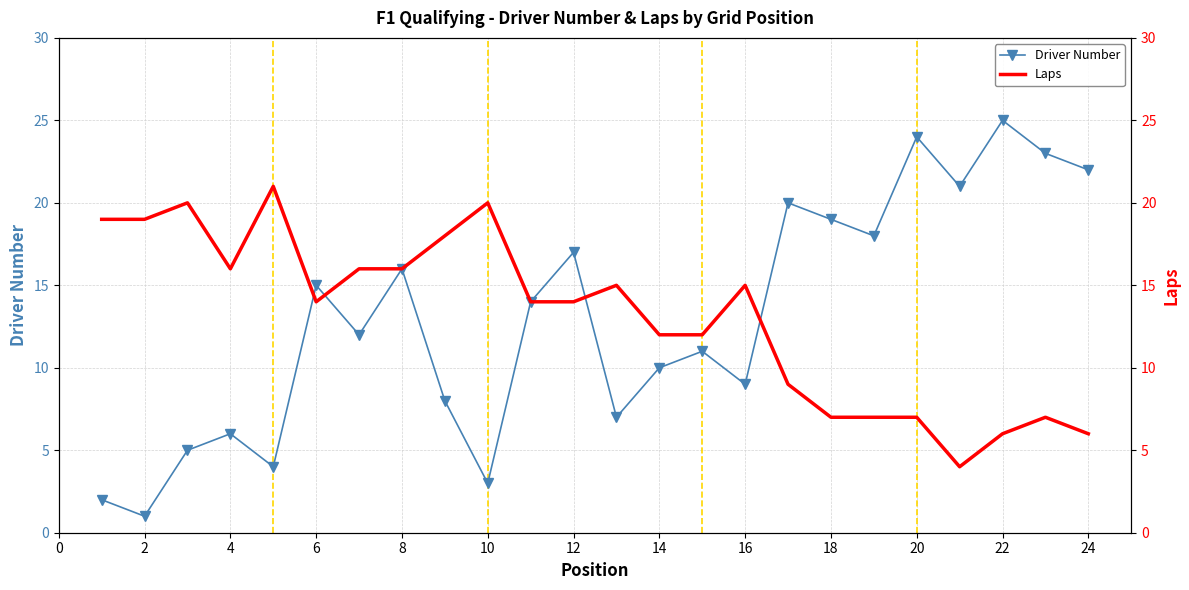

The value of Driver Number at 6 is 15. True or false?

True